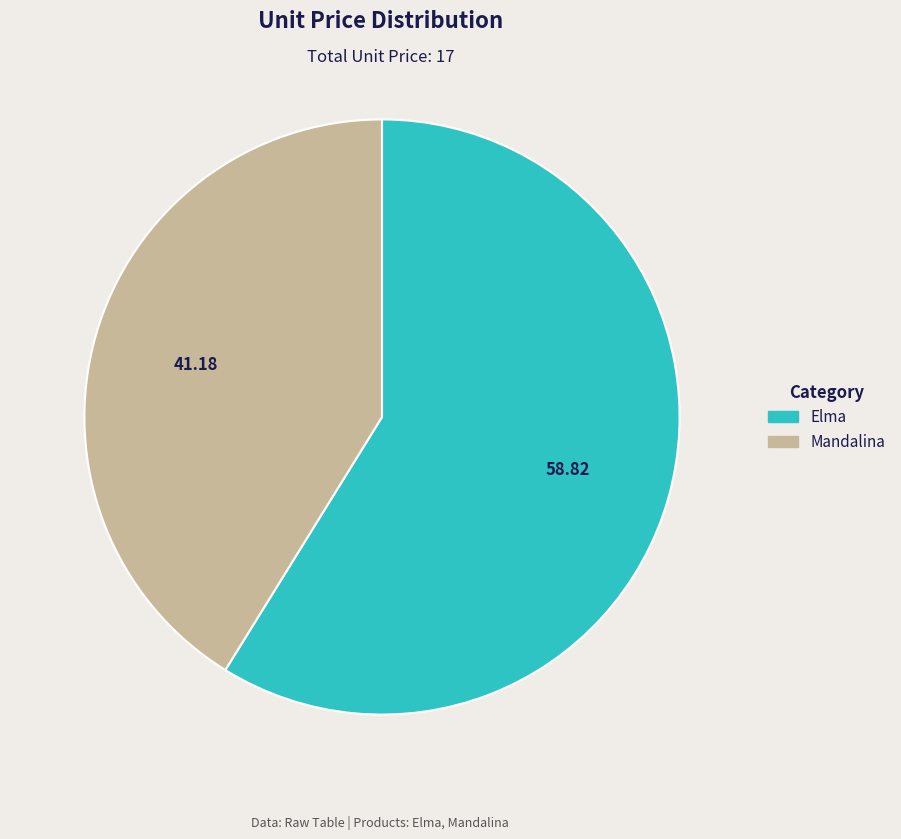

Rank the categories by value from lowest to highest.

Mandalina, Elma